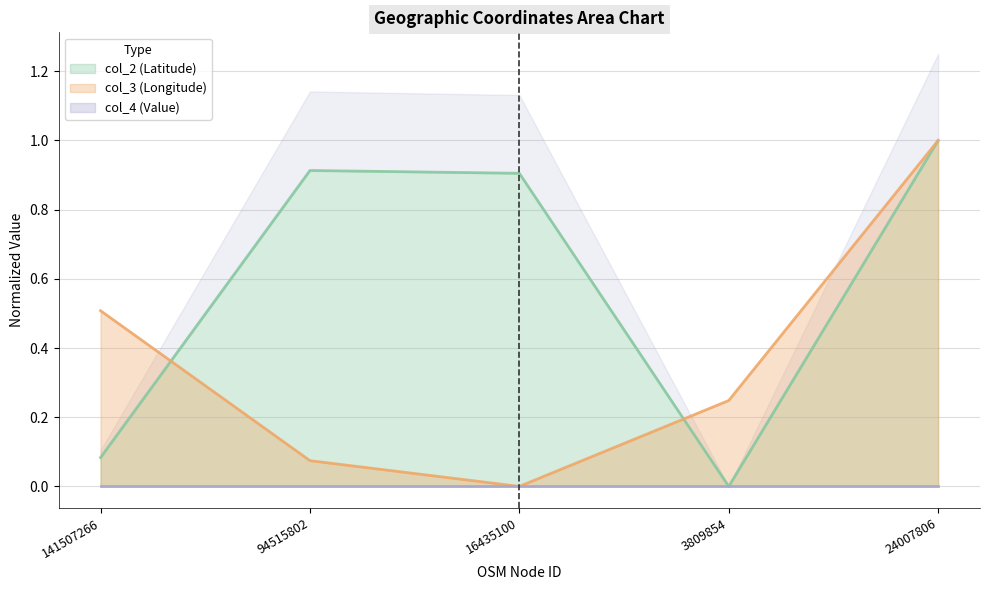

What is the highest value of the col_2 (Latitude) series?

1.0